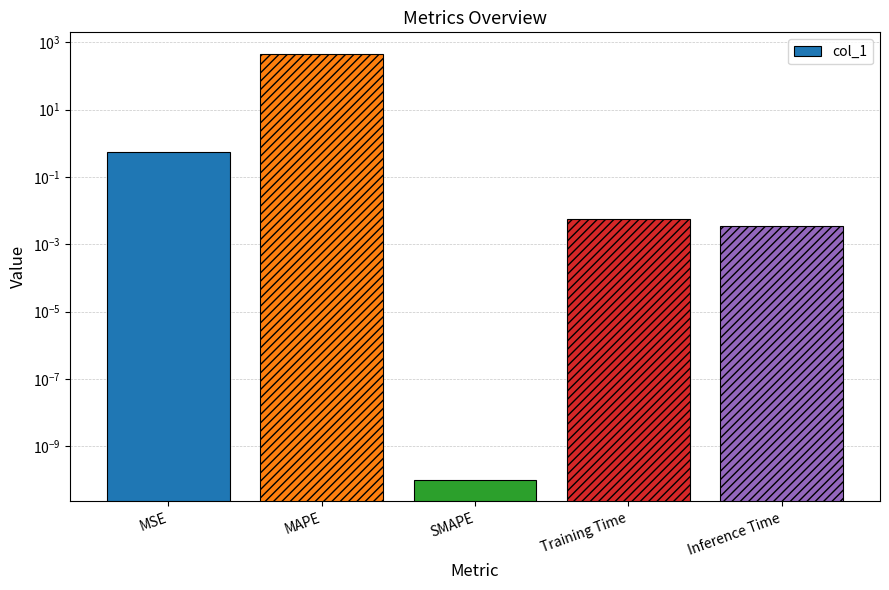

Are the bars horizontal?

No